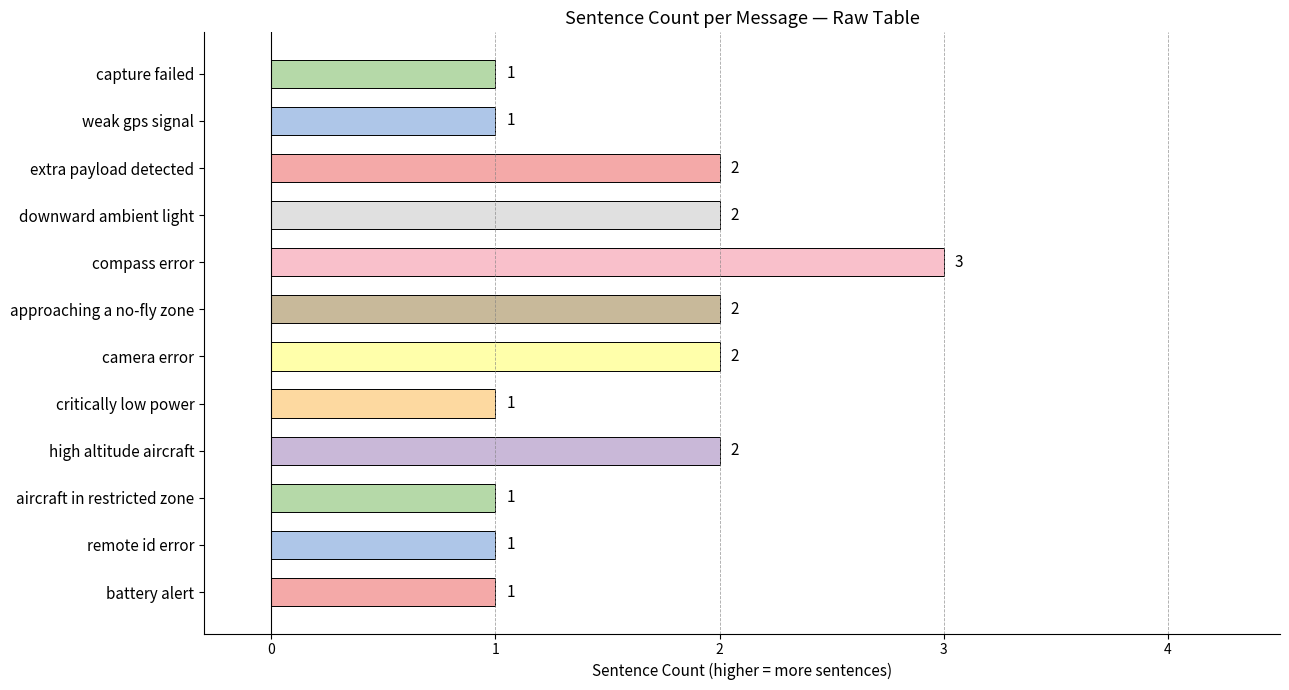

True or false: the data shows 2 at capture failed.

False